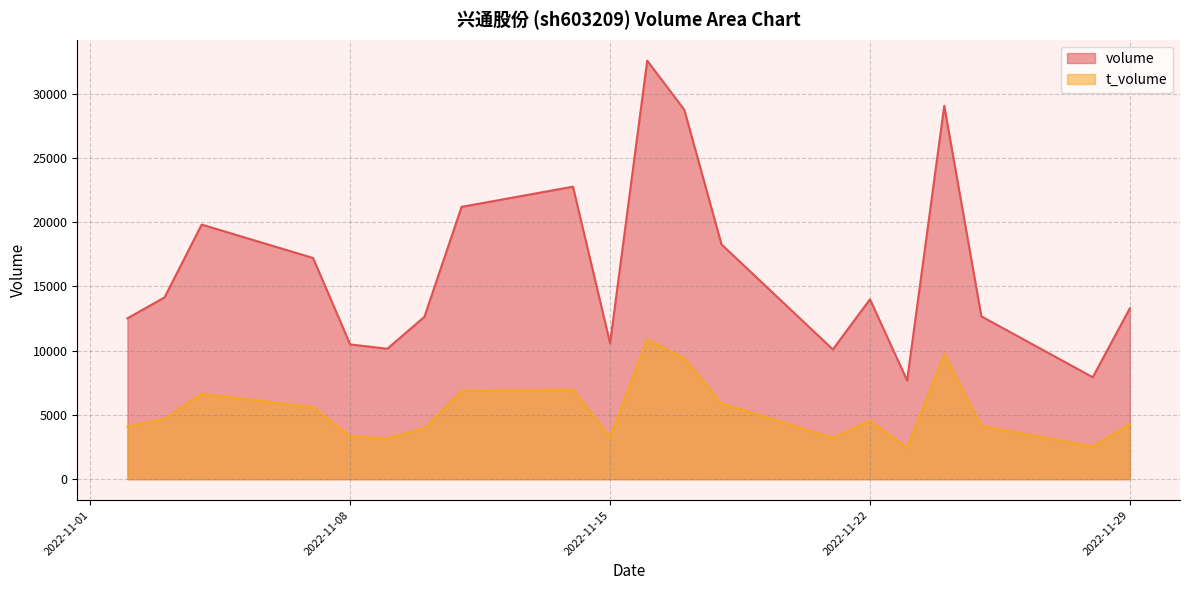

What are all the series names shown in the legend?

volume, t_volume